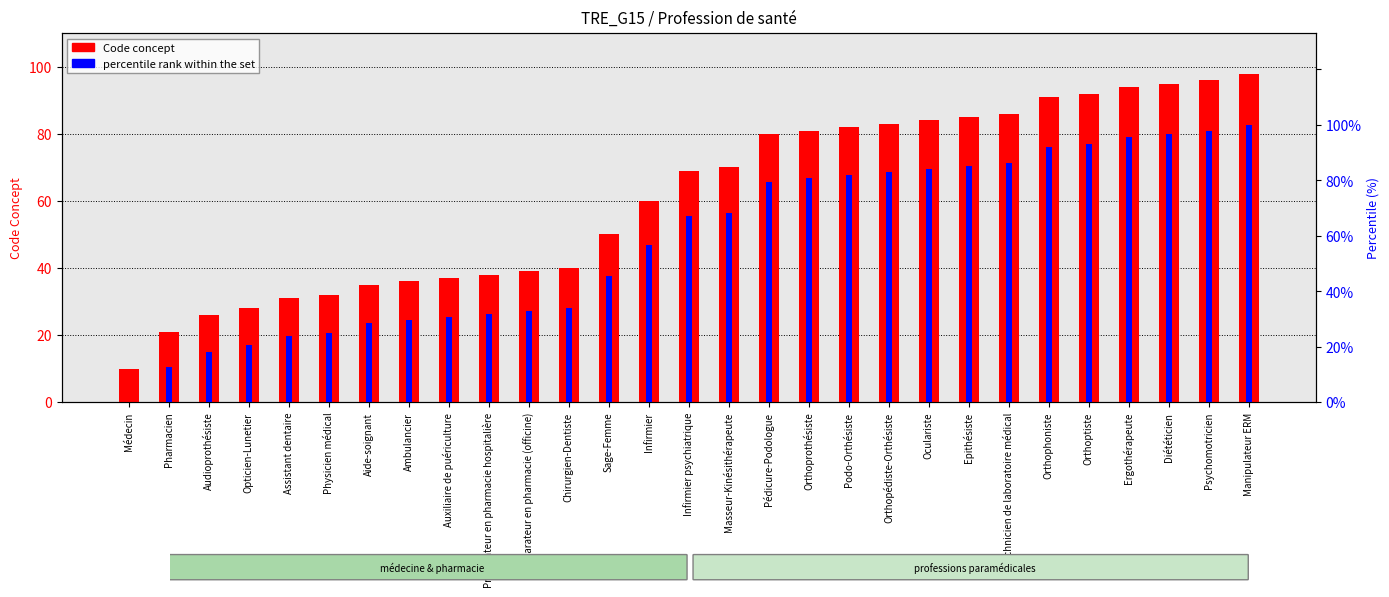

Are the bars horizontal?

No